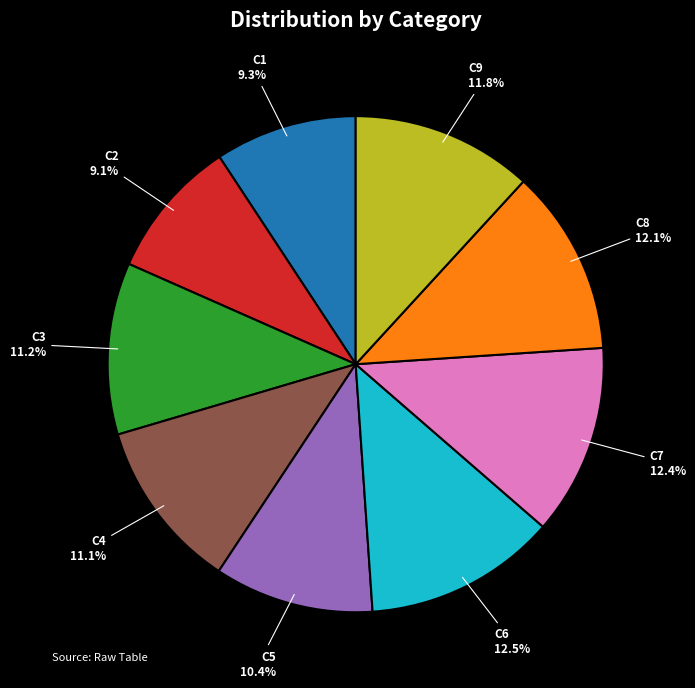

How many slices are in this pie chart?

9